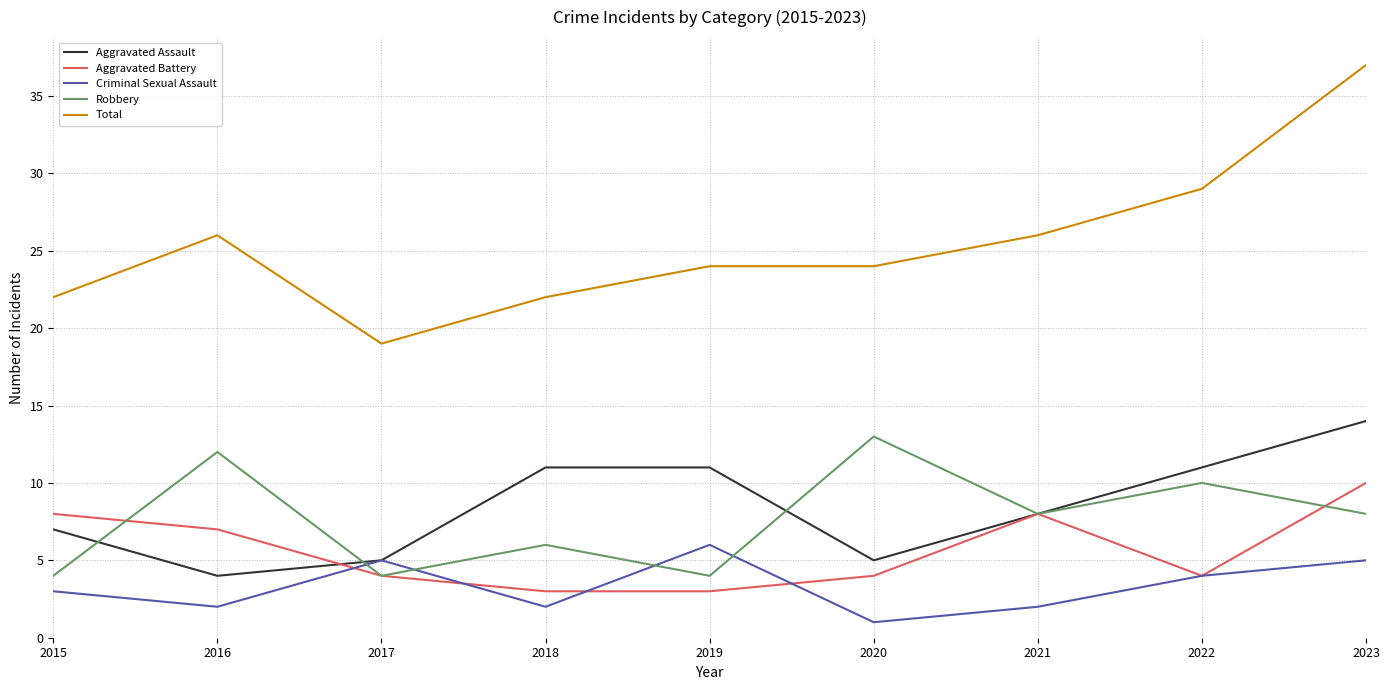

True or false: Total and Aggravated Assault cross at least once.

False